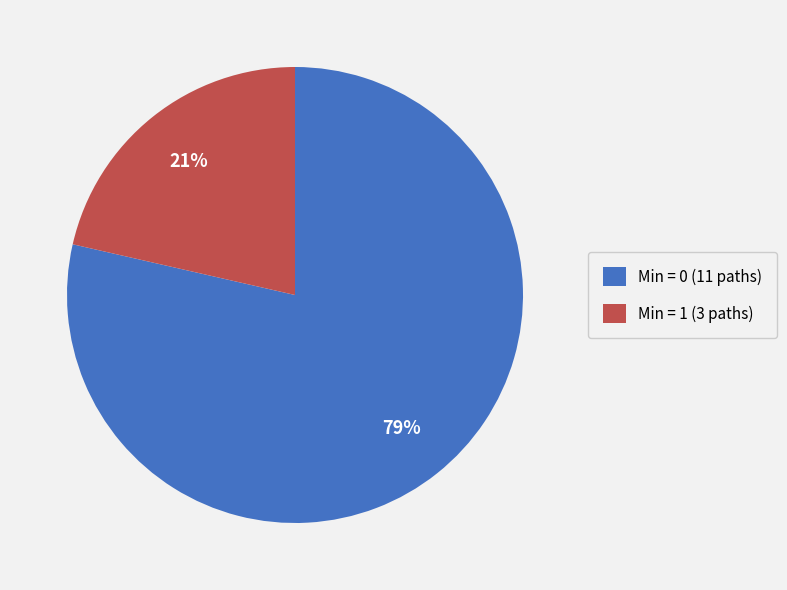

Is there a majority slice in this chart?

Yes